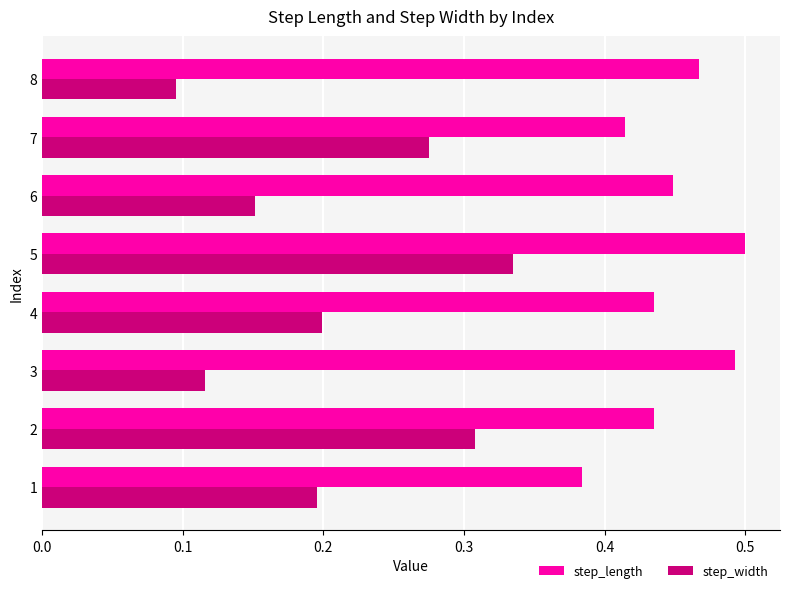

List the series in order of their overall mean, highest first.

step_length, step_width